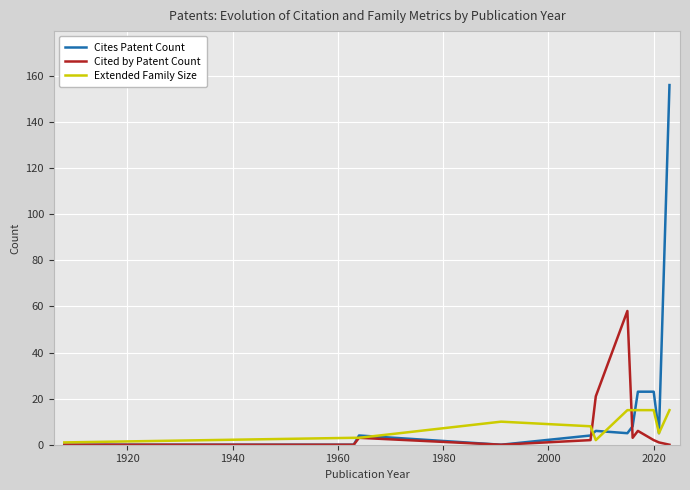

Which series has the largest total across all categories?

Cites Patent Count